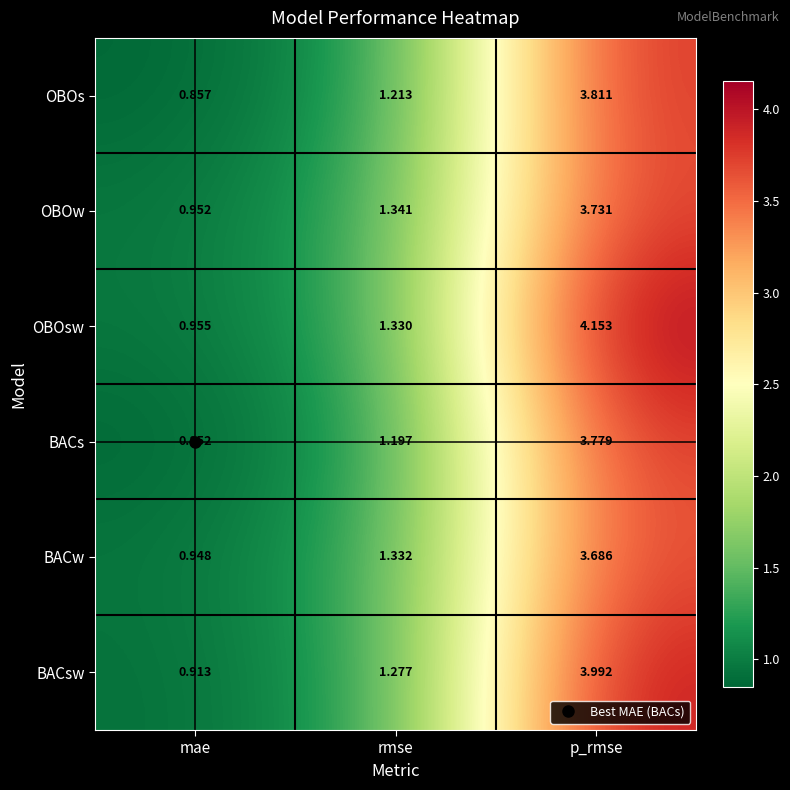

At which label is OBOs closest to 2?

rmse